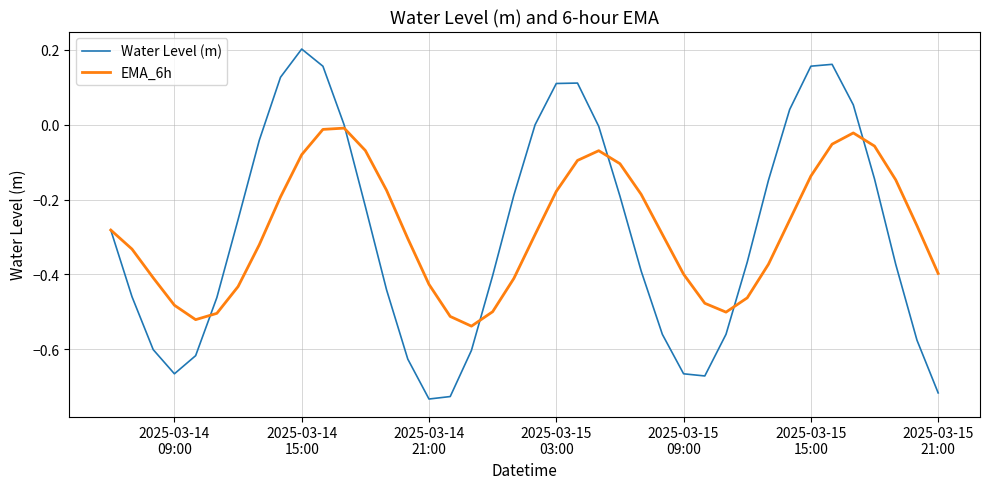

List the series in order of their peak value, lowest first.

EMA_6h, Water Level (m)